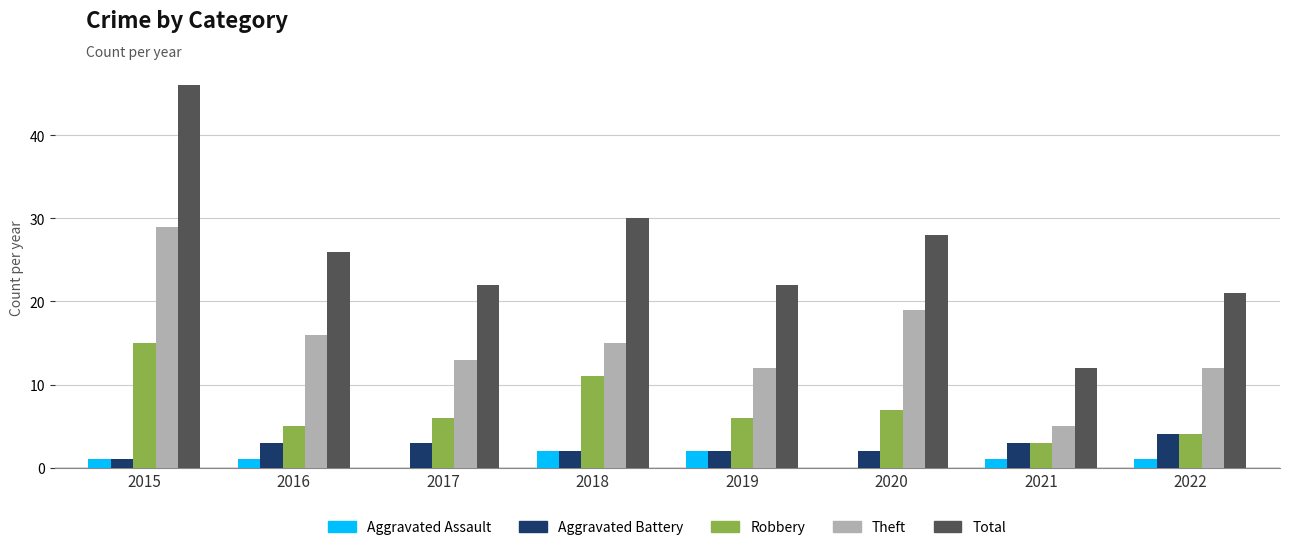

How many groups of bars are there?

8